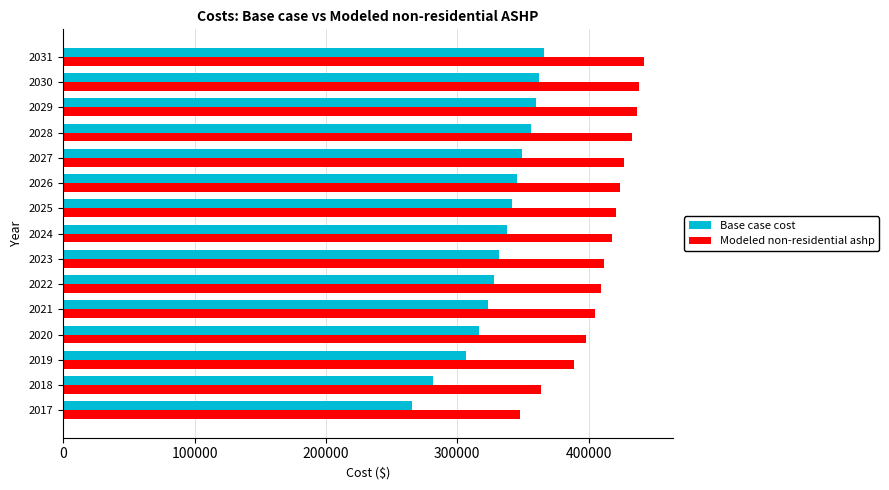

Count the number of data series in this chart.

2